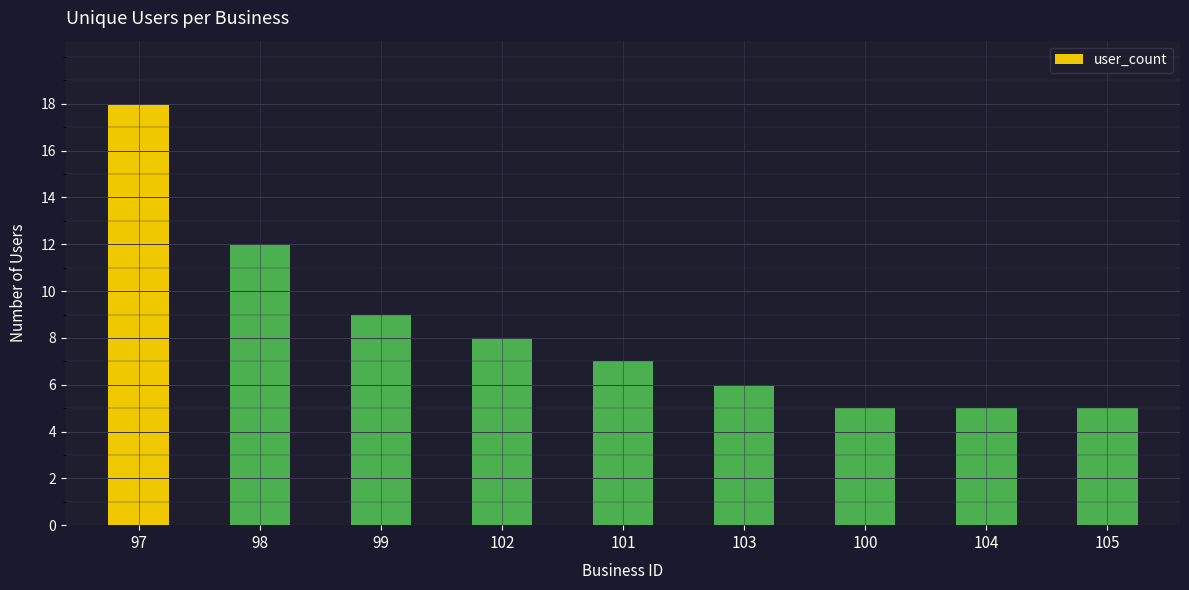

Read the value at 97.

18